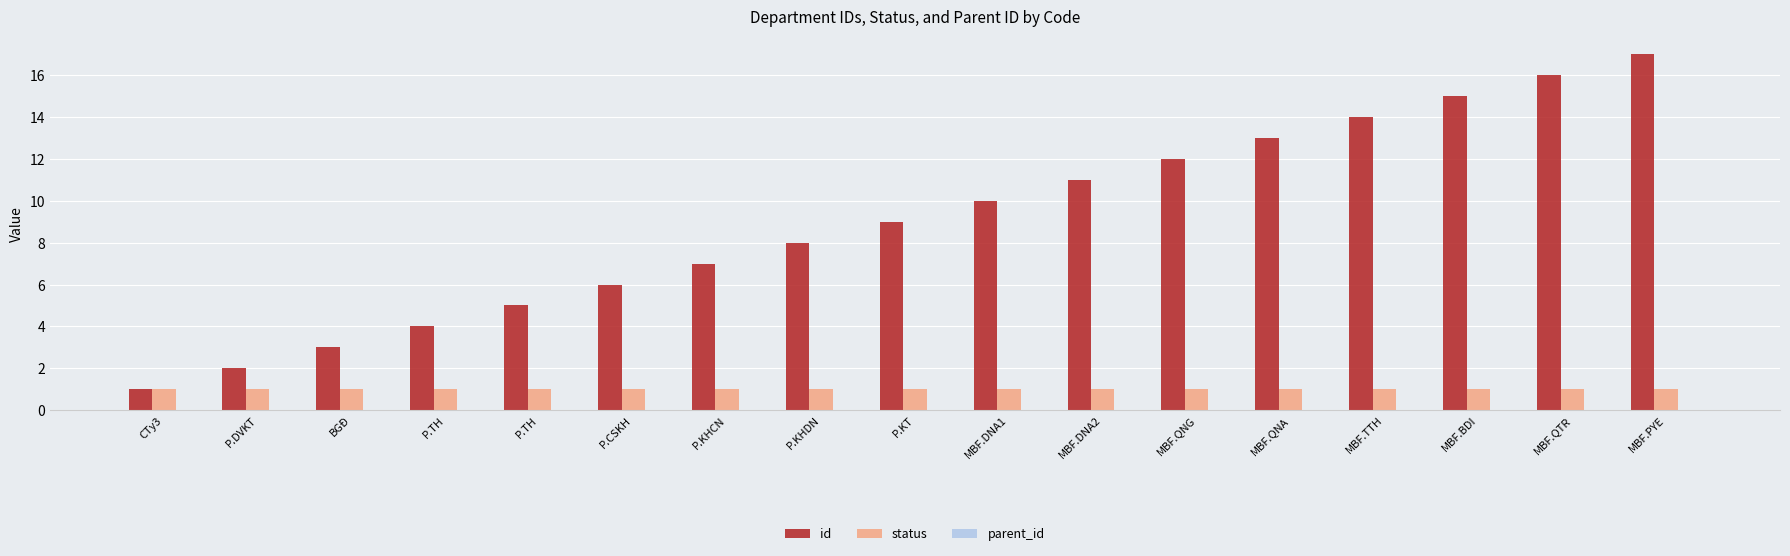

Reading left to right, list all the values displayed in this chart.

id: 1	2	3	4	5	6	7	8	9	10	11	12	13	14	15	16	17
status: 1	1	1	1	1	1	1	1	1	1	1	1	1	1	1	1	1
parent_id: 0	0	0	0	0	0	0	0	0	0	0	0	0	0	0	0	0